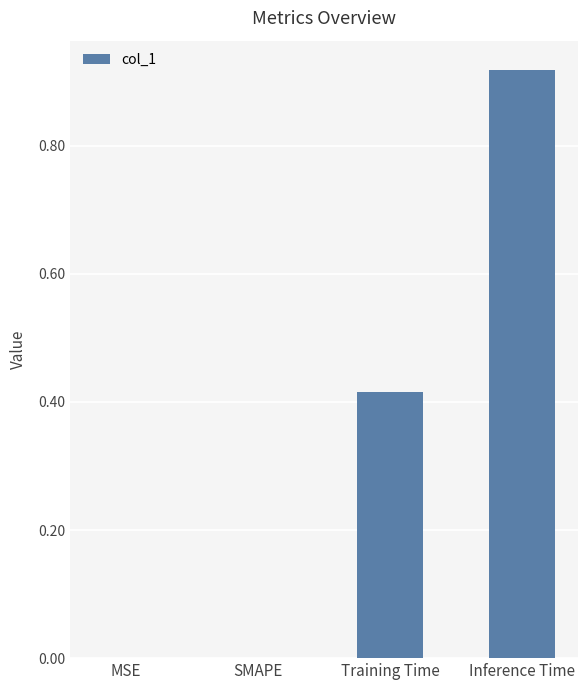

Which label corresponds to the largest value in the chart?

Inference Time